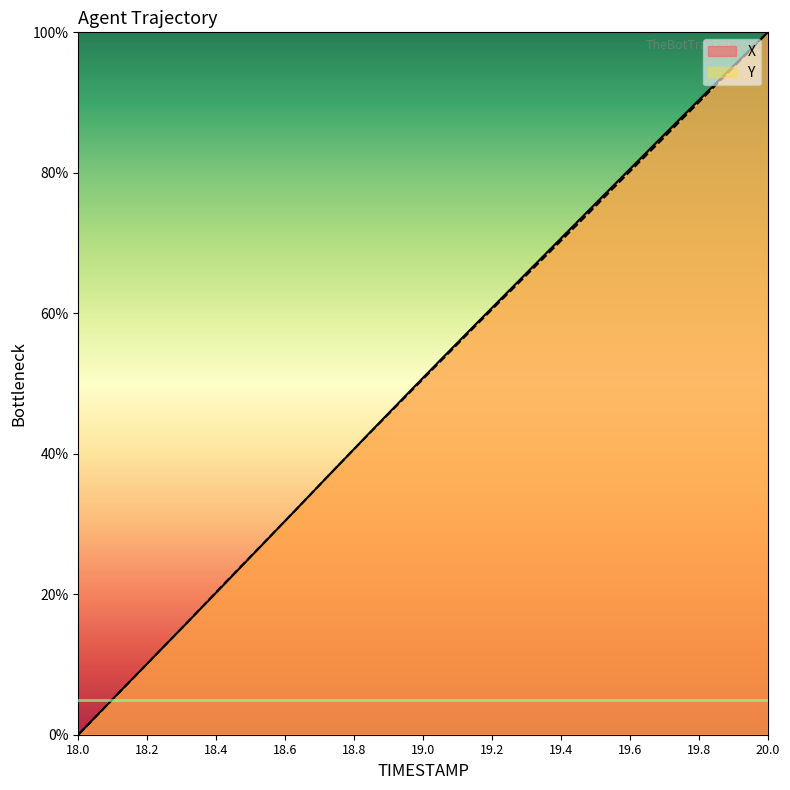

Which category has the highest value across all series?

20.0